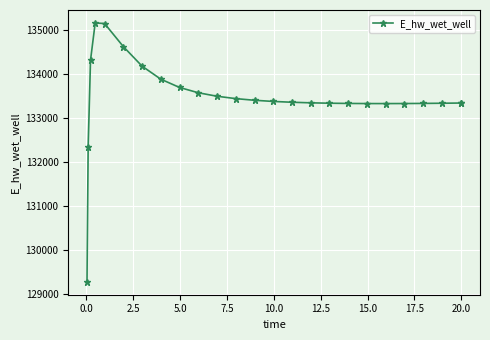

What is the smallest value displayed?

129271.1